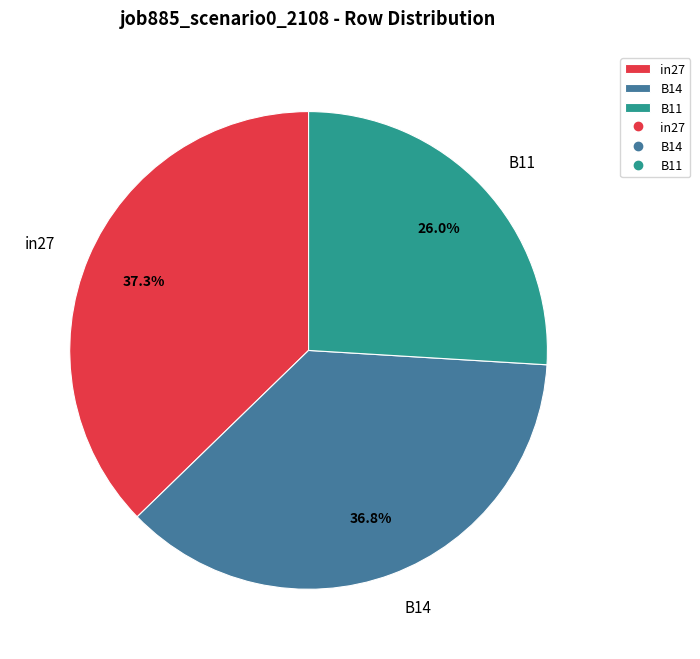

The B14 slice represents 37% of the pie. True or false?

True